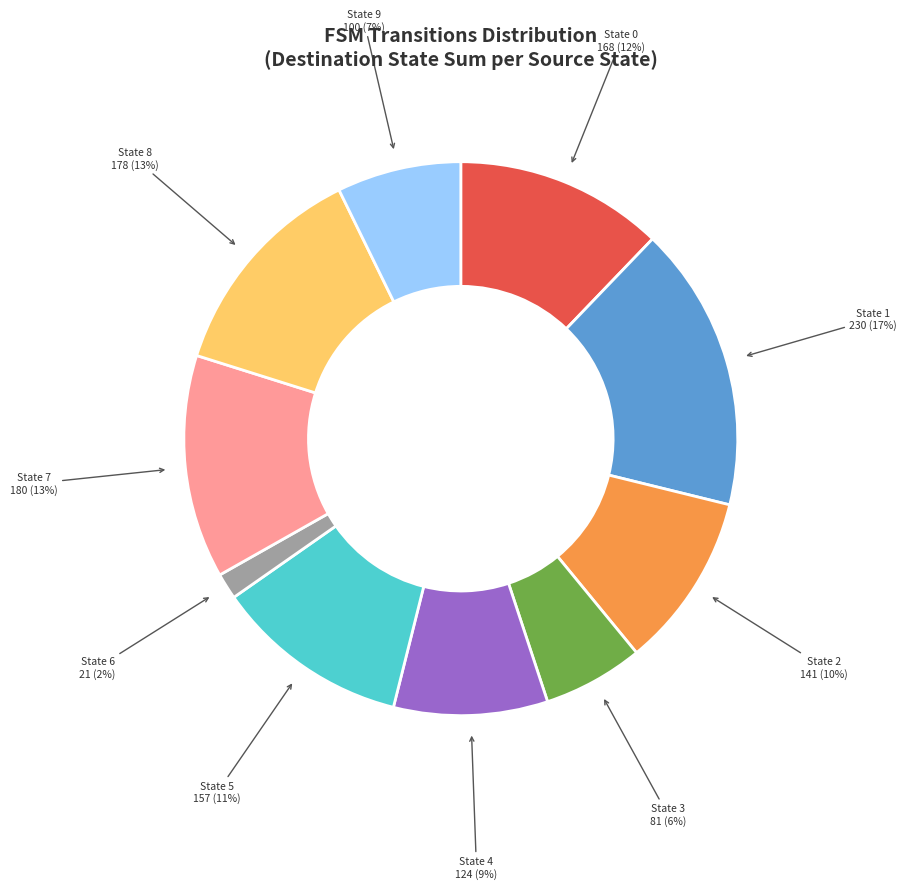

Count the number of slices in the pie.

10